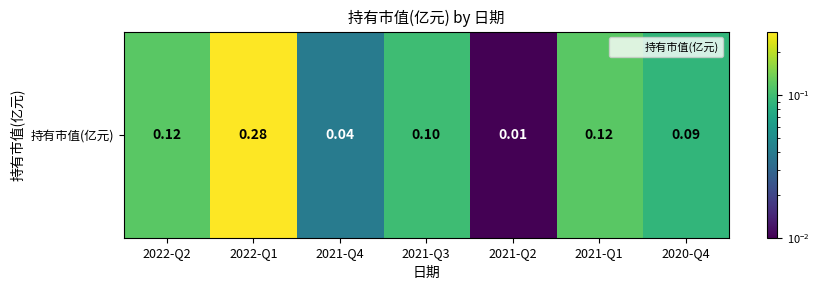

What is the difference between the maximum and second lowest values?

0.2